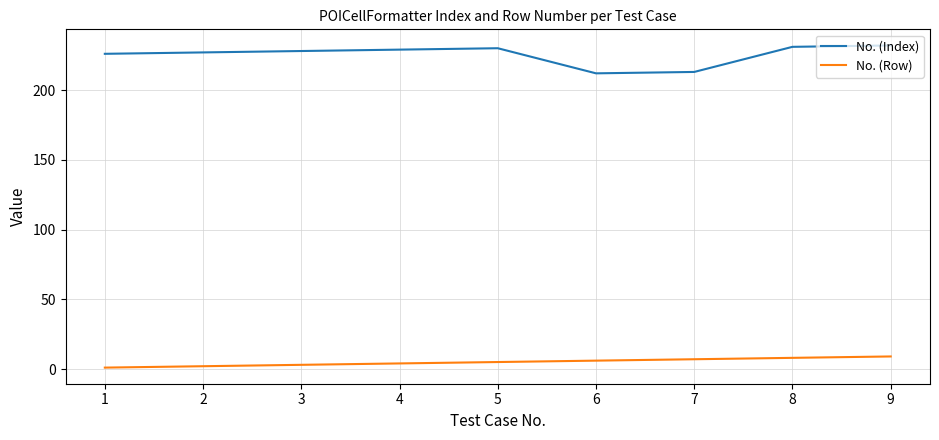

Rank the series by their maximum value, from highest to lowest.

No. (Index), No. (Row)